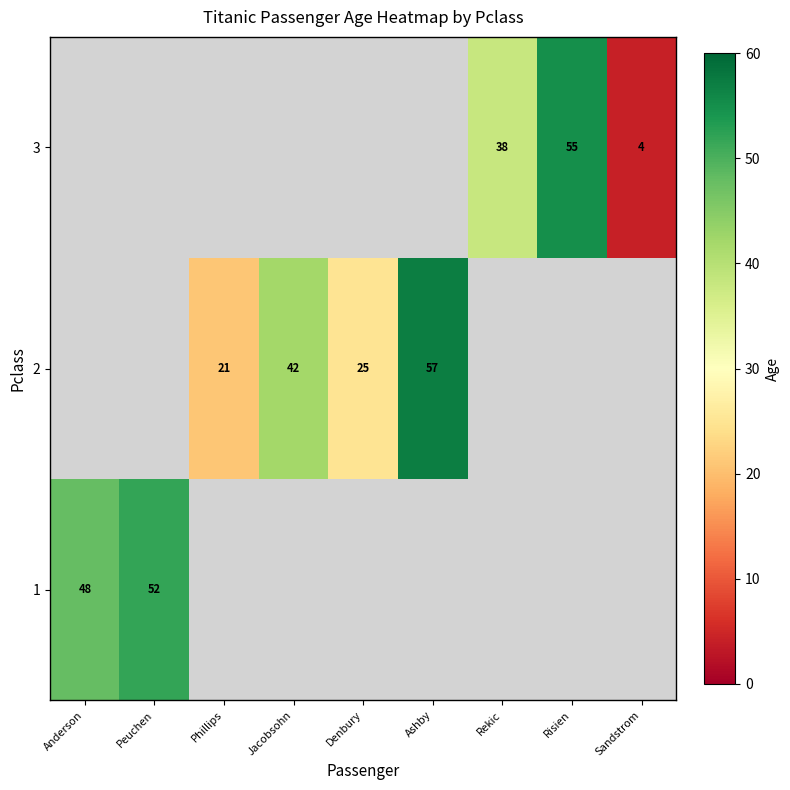

The value of 3 at Rekic is 38. True or false?

True